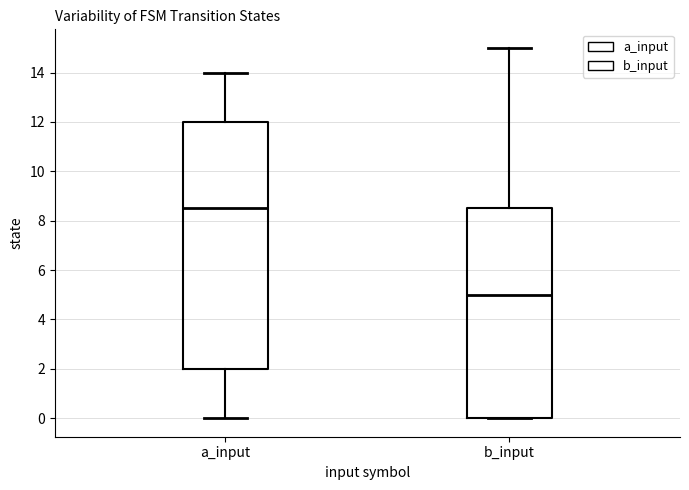

Reading left to right, transcribe this box plot: for each box, give where its median line is, the range the box spans, and where its two whiskers end, as read against the y-axis. The values are not printed on the chart, so give them approximately, as read against the axis.

a_input: median 8.6, box 2.0 to 12.0, whiskers 0.0 to 14.0
b_input: median 5.0, box 0.0 to 8.6, whiskers 0.0 to 15.0